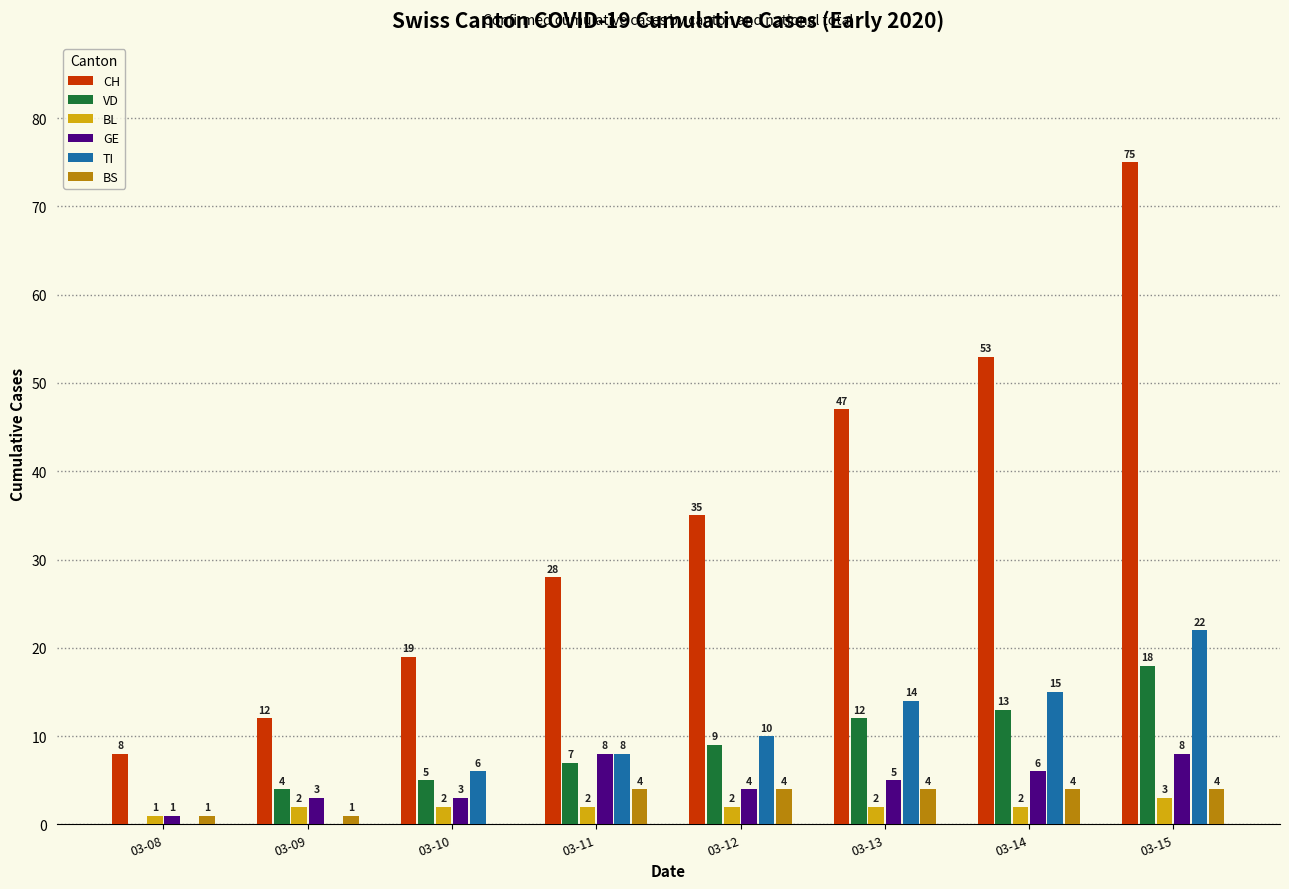

Which series has the largest total across all categories?

CH